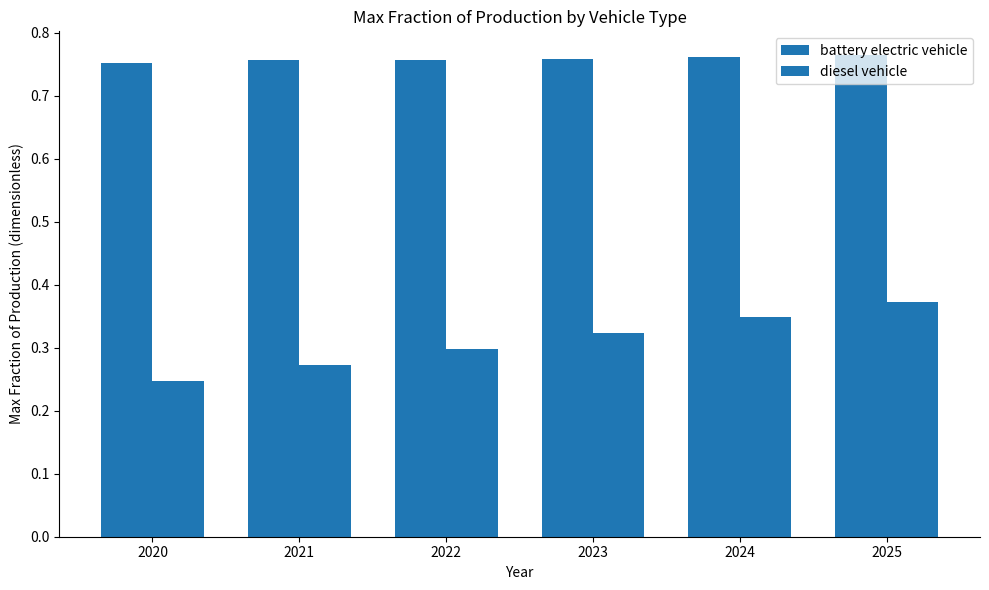

How many groups of bars are there?

6